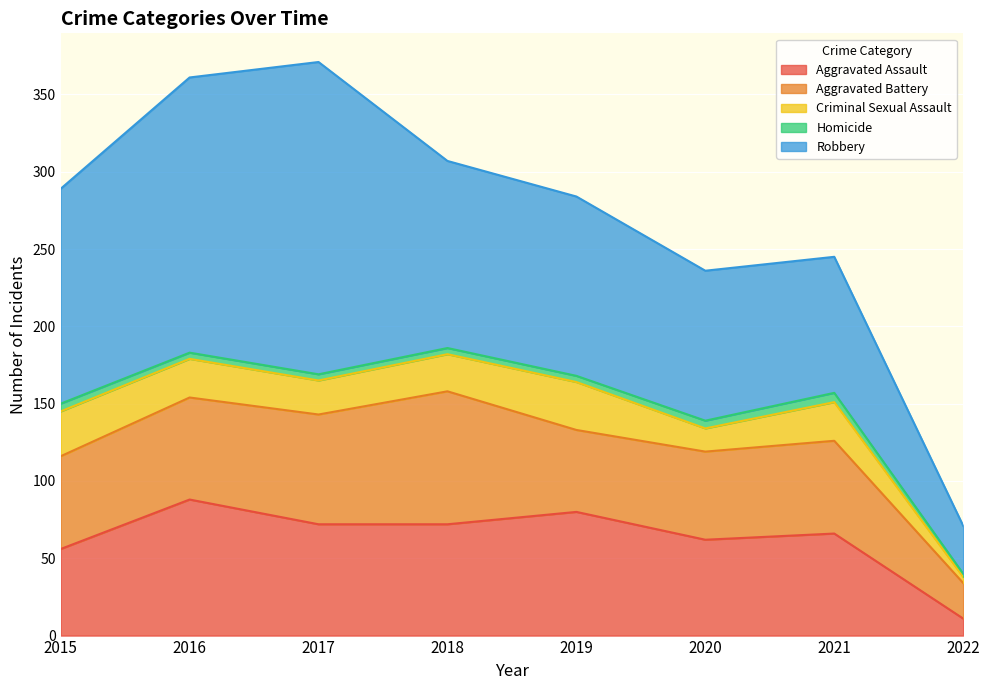

What is the sum of the Criminal Sexual Assault values at 2018 and 2019?

55